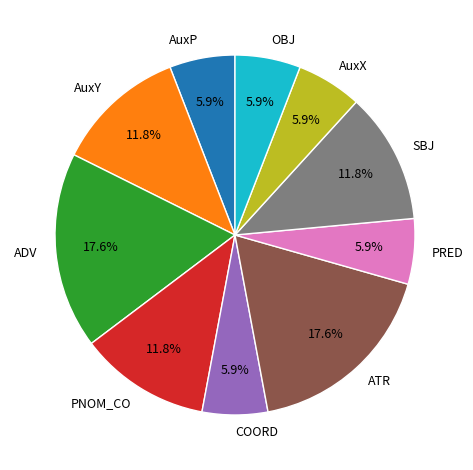

To the nearest percent, what portion does ADV represent?

18%